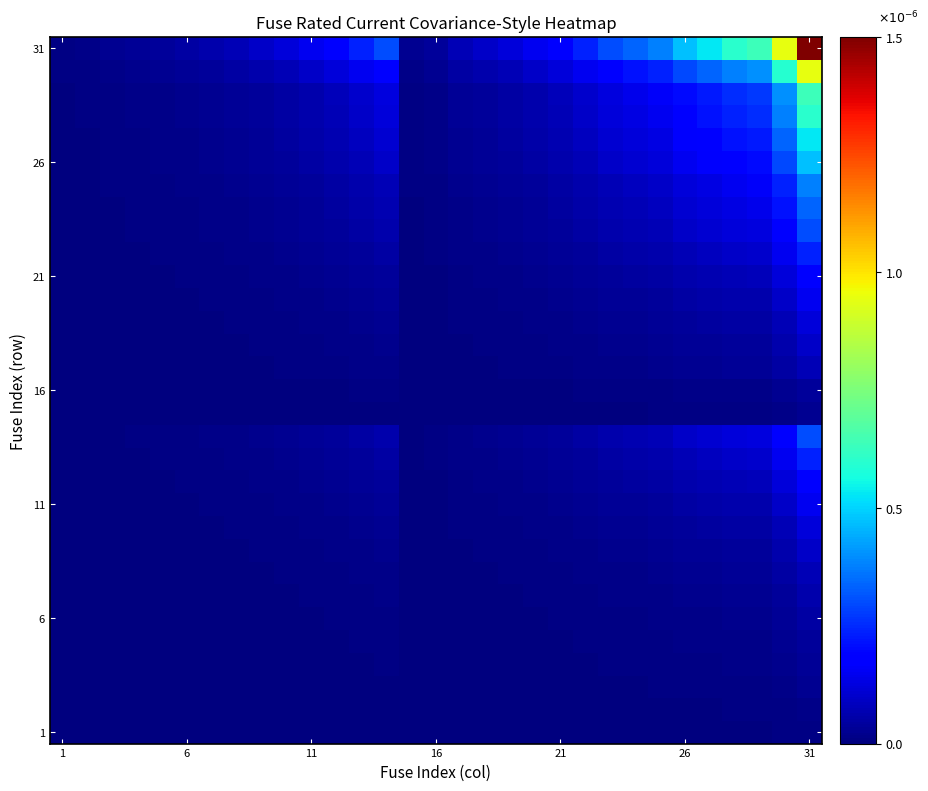

How many distinct data groups are displayed?

31